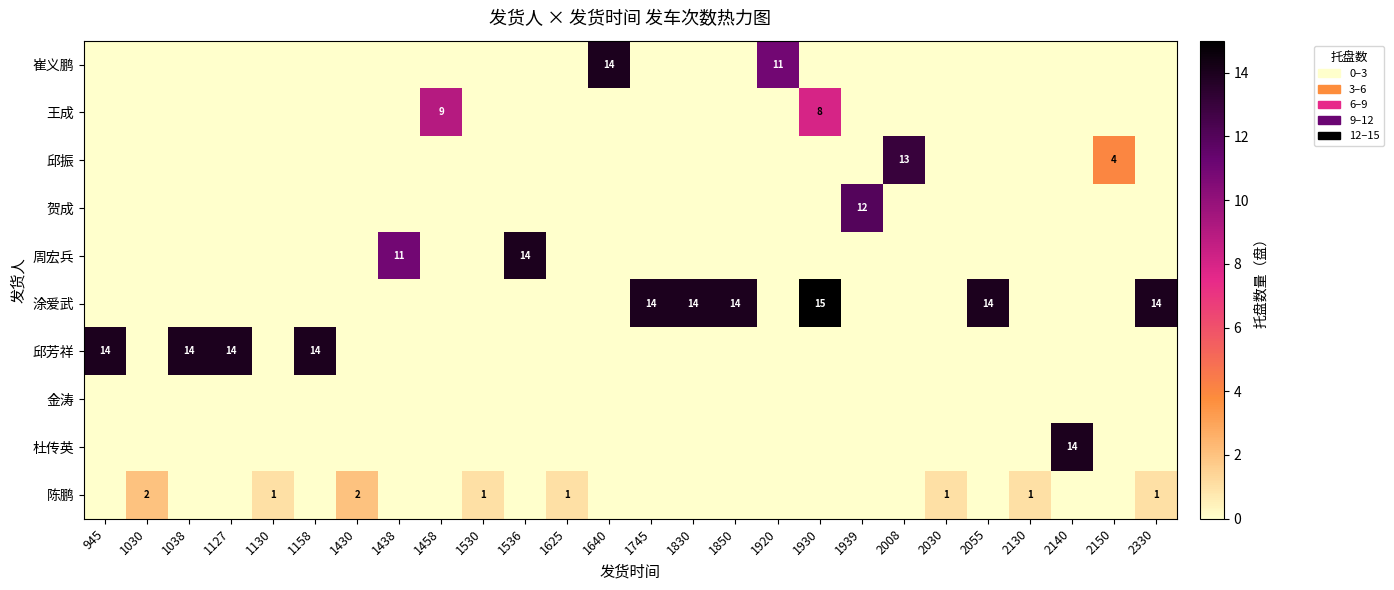

The value of 金涛 at 1930 is 0. True or false?

True